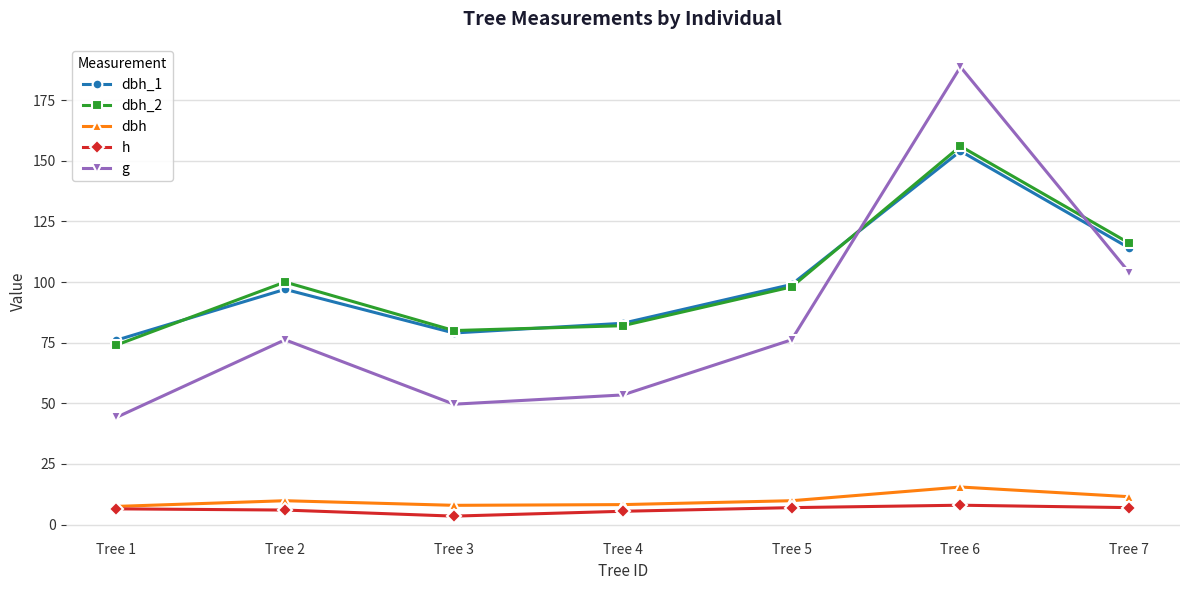

True or false: h and g cross at least once.

False